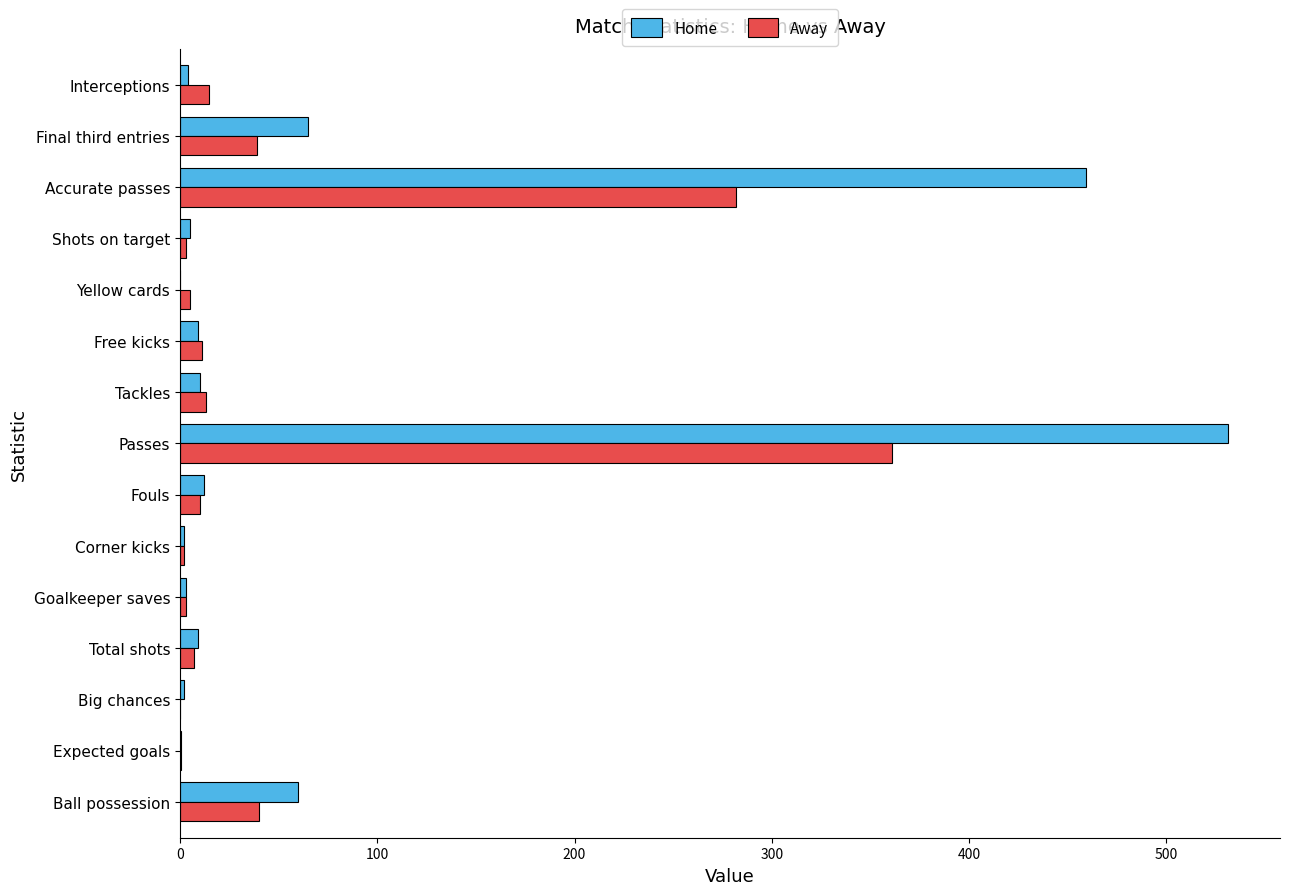

Is it true that Home equals 12.8 at Ball possession?

False